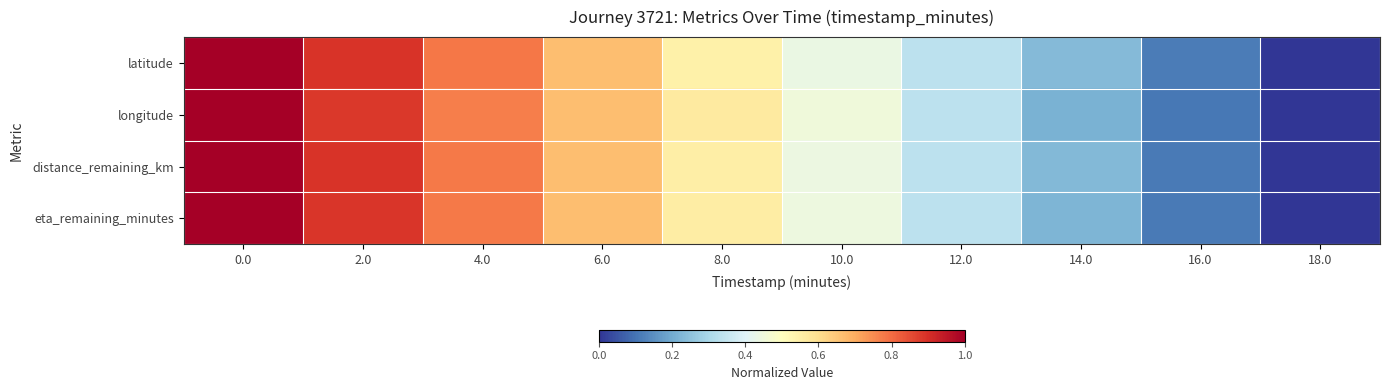

Which series changed the most between 2.0 and 4.0?

longitude